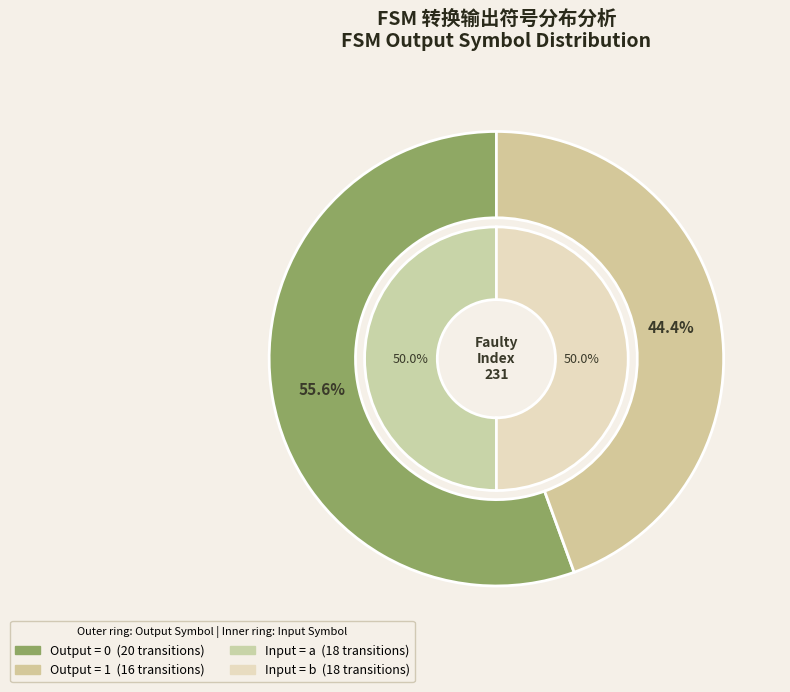

Does any single category account for the majority?

No